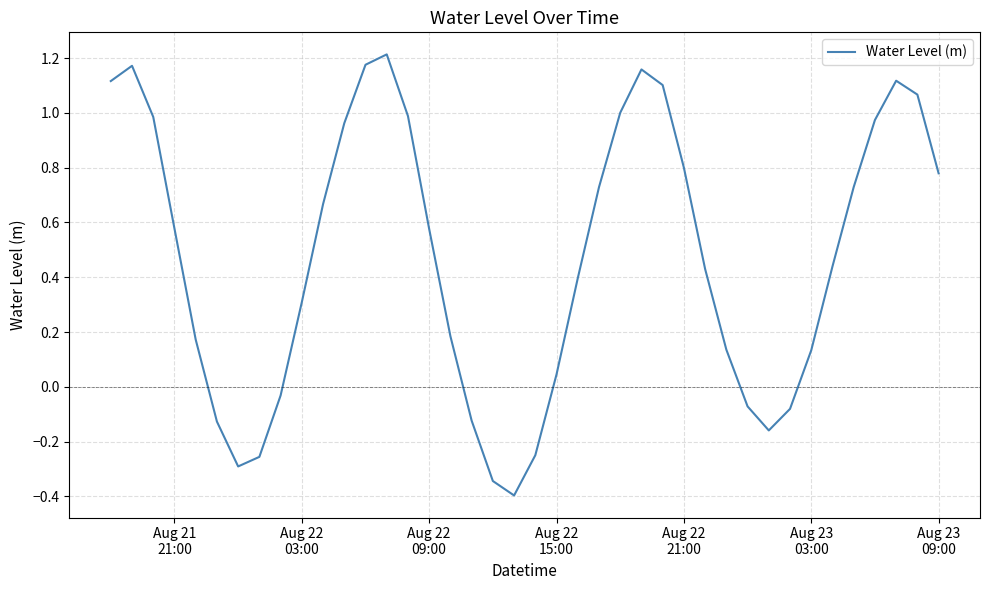

What is the minimum value shown in the chart?

-0.4